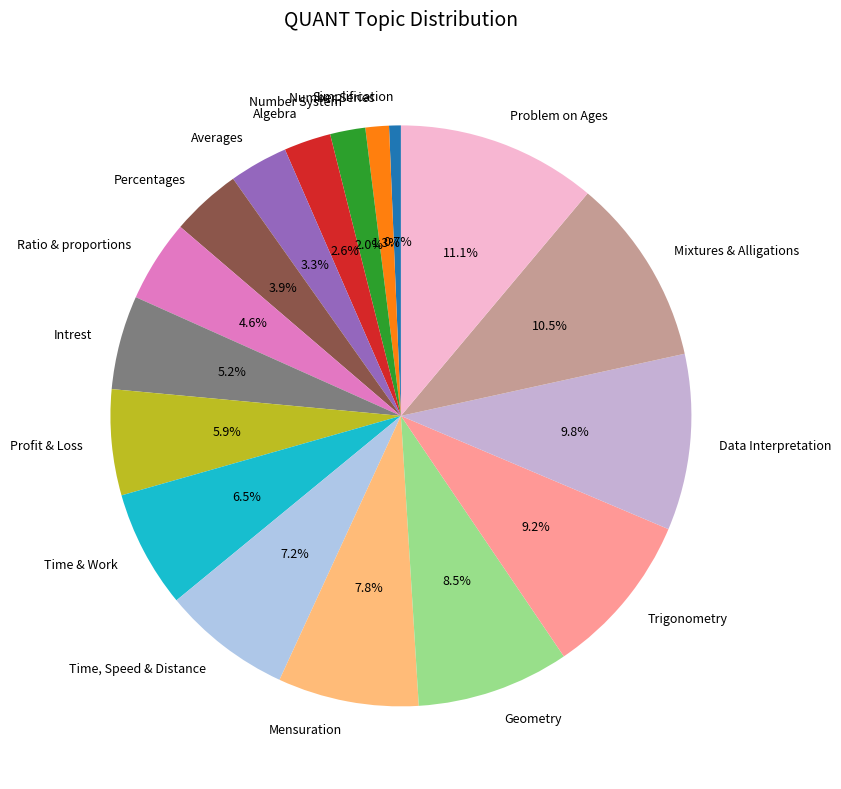

To the nearest percent, what percentage of the pie is Algebra?

3%